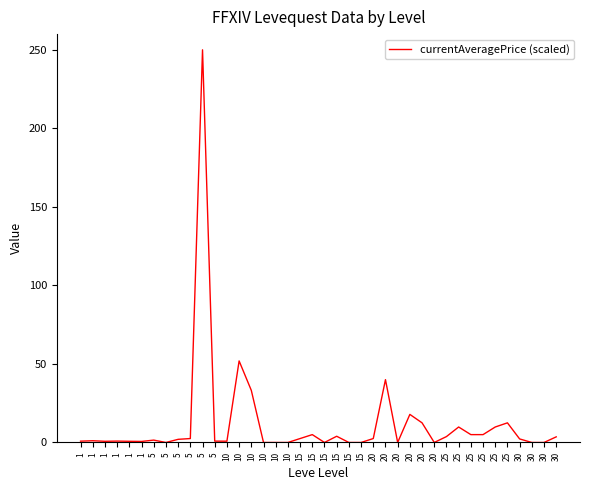

Does the chart have visible grid lines?

No